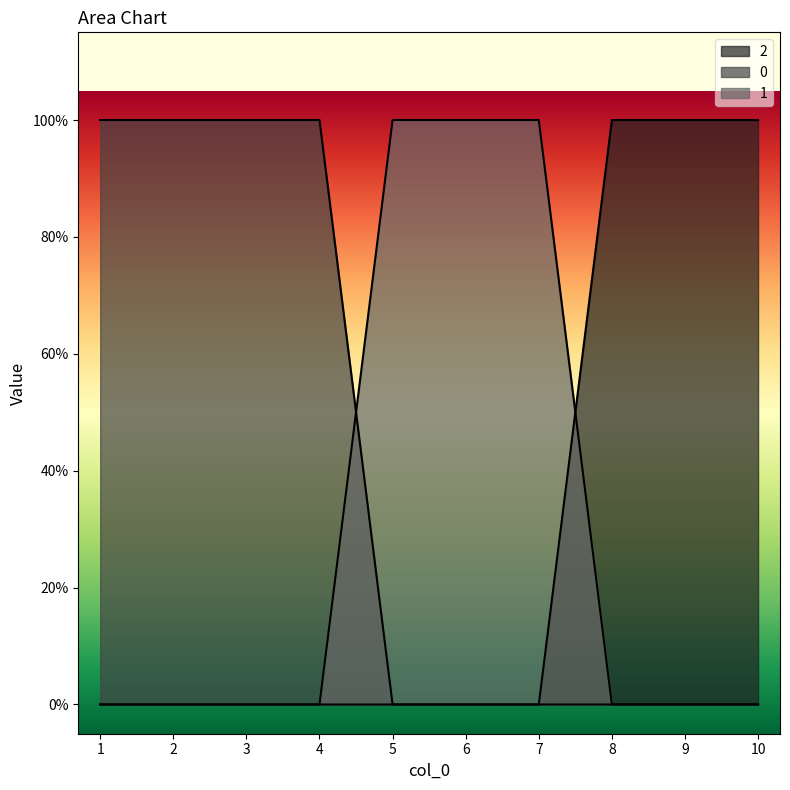

The value of 1 at 1 is -1. True or false?

False